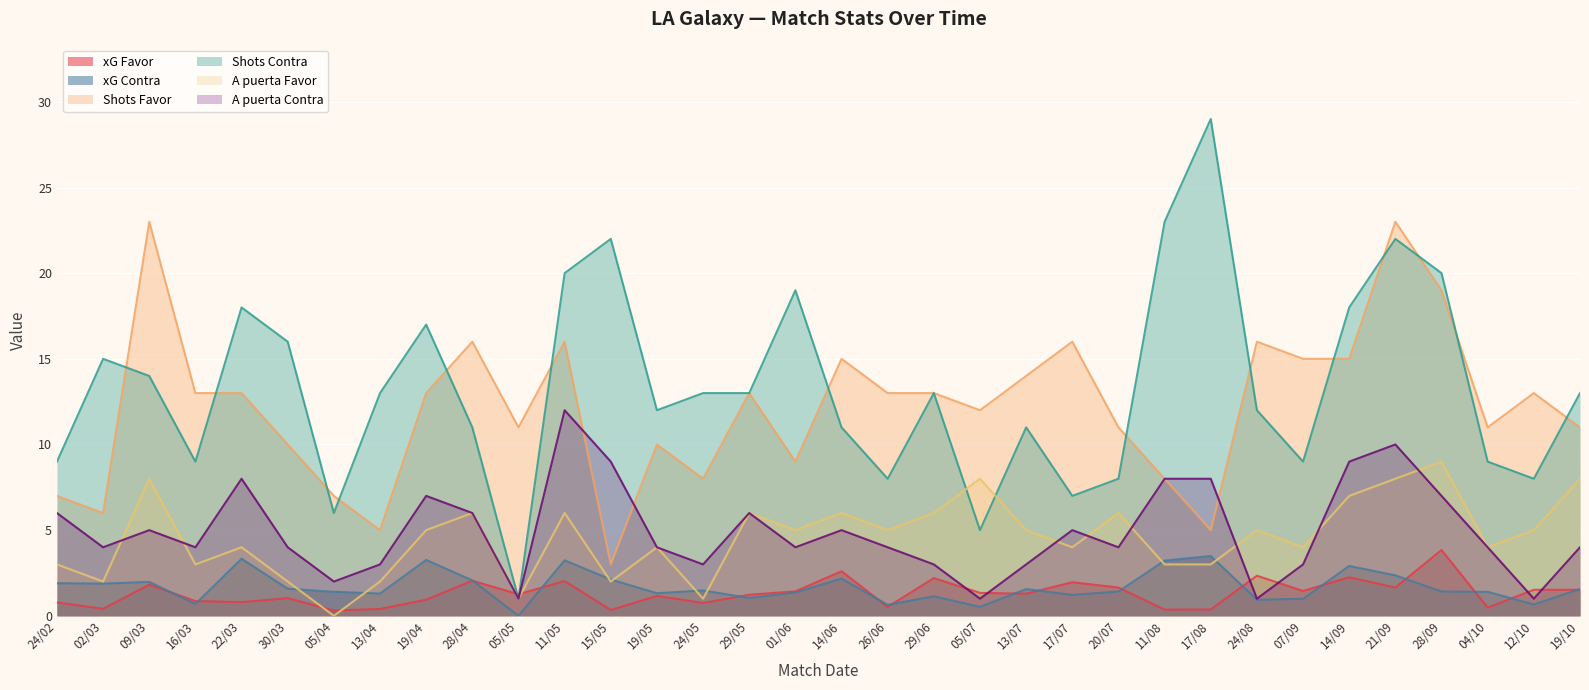

Reading left to right, transcribe all the data shown in this chart.

xG Favor: 24/02=0.8	02/03=0.4	09/03=1.8	16/03=0.9	22/03=0.8	30/03=1.0	05/04=0.3	13/04=0.4	19/04=0.9	28/04=2.0	05/05=1.3	11/05=2.0	15/05=0.3	19/05=1.2	24/05=0.8	29/05=1.2	01/06=1.4	14/06=2.6	26/06=0.5	29/06=2.2	05/07=1.3	13/07=1.3	17/07=2.0	20/07=1.6	11/08=0.4	17/08=0.4	24/08=2.3	07/09=1.4	14/09=2.2	21/09=1.6	28/09=3.8	04/10=0.5	12/10=1.5	19/10=1.5
xG Contra: 24/02=1.9	02/03=1.9	09/03=2.0	16/03=0.7	22/03=3.3	30/03=1.6	05/04=1.4	13/04=1.3	19/04=3.3	28/04=2.1	05/05=0.0	11/05=3.2	15/05=2.1	19/05=1.3	24/05=1.5	29/05=1.0	01/06=1.4	14/06=2.2	26/06=0.6	29/06=1.1	05/07=0.5	13/07=1.6	17/07=1.2	20/07=1.4	11/08=3.2	17/08=3.5	24/08=0.9	07/09=1.0	14/09=2.9	21/09=2.4	28/09=1.4	04/10=1.4	12/10=0.7	19/10=1.6
Shots Favor: 24/02=7.0	02/03=6.0	09/03=23.0	16/03=13.0	22/03=13.0	30/03=10.0	05/04=7.0	13/04=5.0	19/04=13.0	28/04=16.0	05/05=11.0	11/05=16.0	15/05=3.0	19/05=10.0	24/05=8.0	29/05=13.0	01/06=9.0	14/06=15.0	26/06=13.0	29/06=13.0	05/07=12.0	13/07=14.0	17/07=16.0	20/07=11.0	11/08=8.0	17/08=5.0	24/08=16.0	07/09=15.0	14/09=15.0	21/09=23.0	28/09=19.0	04/10=11.0	12/10=13.0	19/10=11.0
Shots Contra: 24/02=9.0	02/03=15.0	09/03=14.0	16/03=9.0	22/03=18.0	30/03=16.0	05/04=6.0	13/04=13.0	19/04=17.0	28/04=11.0	05/05=1.0	11/05=20.0	15/05=22.0	19/05=12.0	24/05=13.0	29/05=13.0	01/06=19.0	14/06=11.0	26/06=8.0	29/06=13.0	05/07=5.0	13/07=11.0	17/07=7.0	20/07=8.0	11/08=23.0	17/08=29.0	24/08=12.0	07/09=9.0	14/09=18.0	21/09=22.0	28/09=20.0	04/10=9.0	12/10=8.0	19/10=13.0
A puerta Favor: 24/02=3.0	02/03=2.0	09/03=8.0	16/03=3.0	22/03=4.0	30/03=2.0	05/04=0.0	13/04=2.0	19/04=5.0	28/04=6.0	05/05=1.0	11/05=6.0	15/05=2.0	19/05=4.0	24/05=1.0	29/05=6.0	01/06=5.0	14/06=6.0	26/06=5.0	29/06=6.0	05/07=8.0	13/07=5.0	17/07=4.0	20/07=6.0	11/08=3.0	17/08=3.0	24/08=5.0	07/09=4.0	14/09=7.0	21/09=8.0	28/09=9.0	04/10=4.0	12/10=5.0	19/10=8.0
A puerta Contra: 24/02=6.0	02/03=4.0	09/03=5.0	16/03=4.0	22/03=8.0	30/03=4.0	05/04=2.0	13/04=3.0	19/04=7.0	28/04=6.0	05/05=1.0	11/05=12.0	15/05=9.0	19/05=4.0	24/05=3.0	29/05=6.0	01/06=4.0	14/06=5.0	26/06=4.0	29/06=3.0	05/07=1.0	13/07=3.0	17/07=5.0	20/07=4.0	11/08=8.0	17/08=8.0	24/08=1.0	07/09=3.0	14/09=9.0	21/09=10.0	28/09=7.0	04/10=4.0	12/10=1.0	19/10=4.0